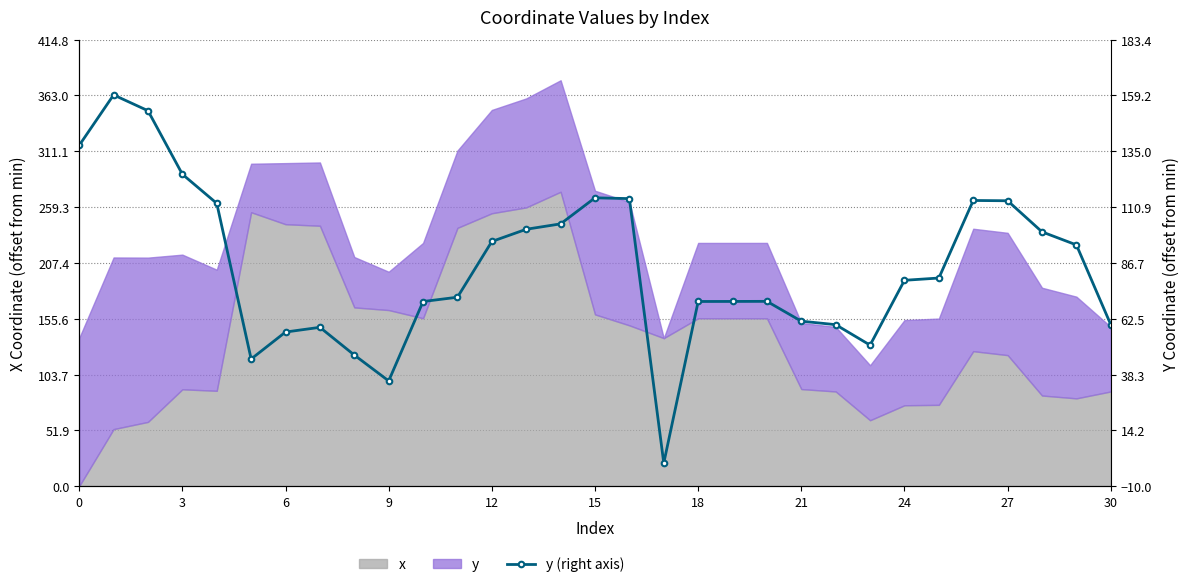

What value does the data have at 26?

113.7